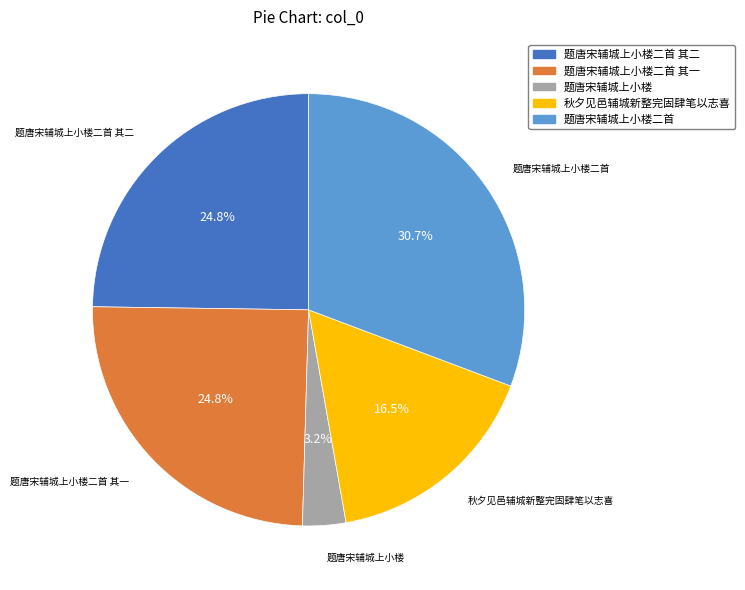

Approximately how many times larger is the value at 题唐宋辅城上小楼二首 其一 compared to 题唐宋辅城上小楼二首?

0.8